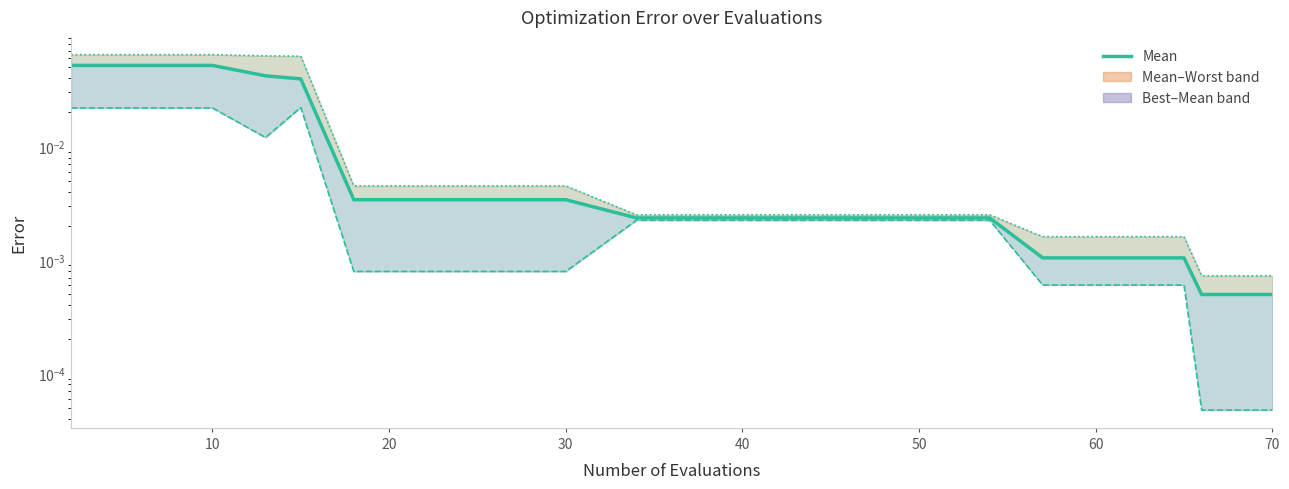

How many interior local valleys does the Best series have?

1